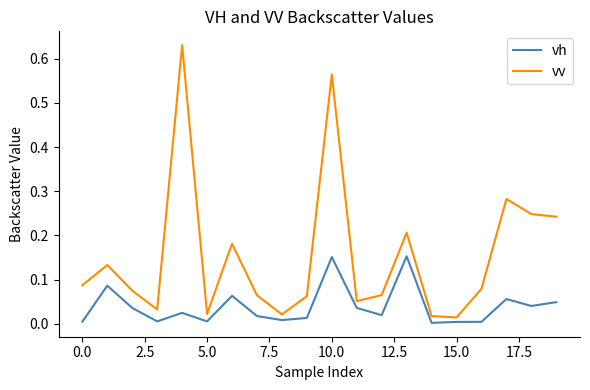

Which series has the widest spread of values?

vv